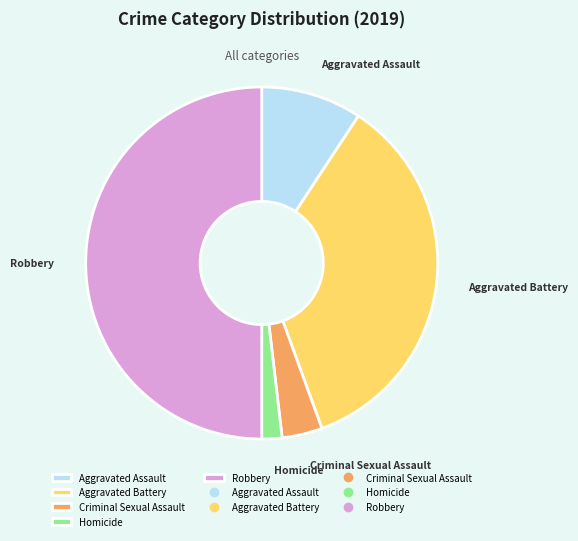

Which category has the biggest portion of the pie?

Robbery